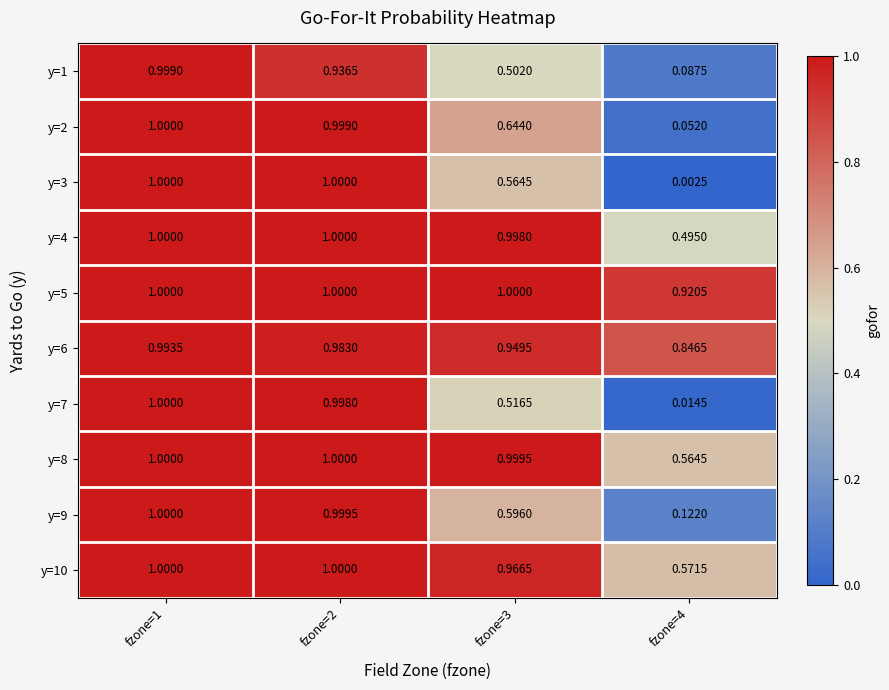

How many values in the y=3 series are below 1?

2